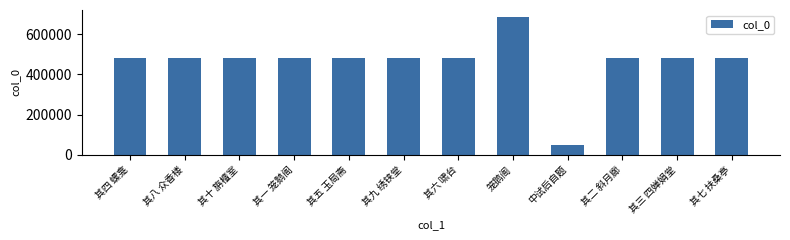

What is the difference between the maximum and minimum values?

640615